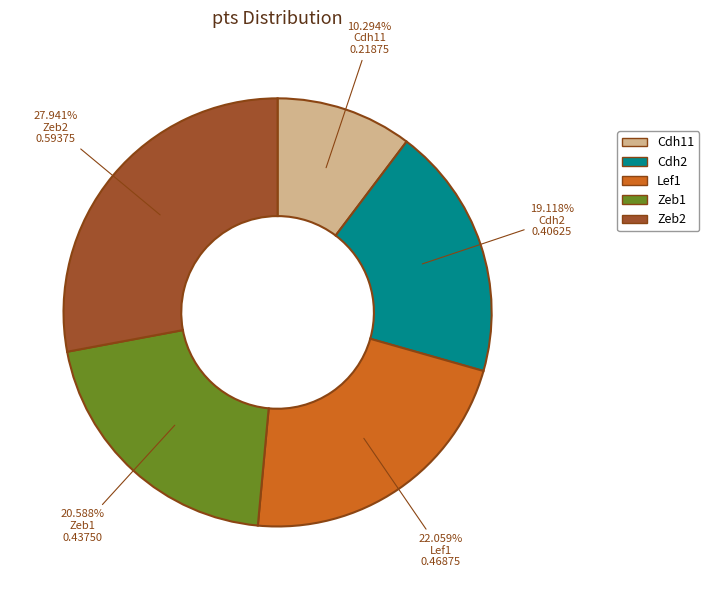

Rank the categories by value from highest to lowest.

Zeb2, Lef1, Zeb1, Cdh2, Cdh11